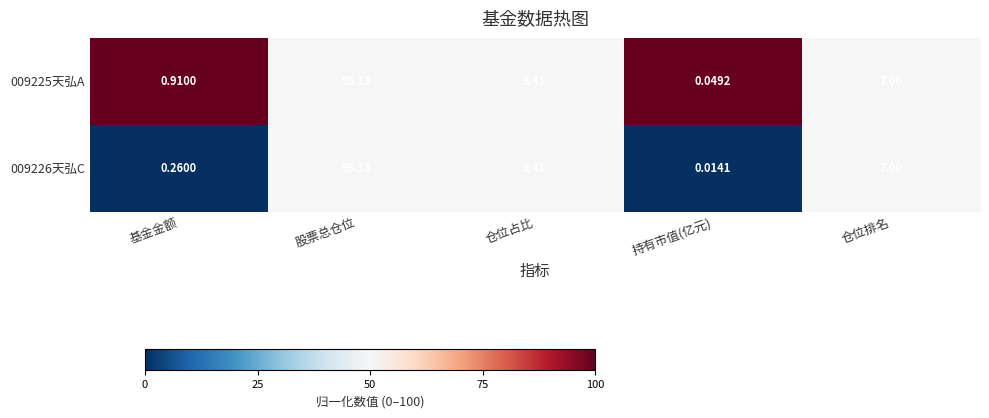

At which category is the sum across all series the highest?

股票总仓位